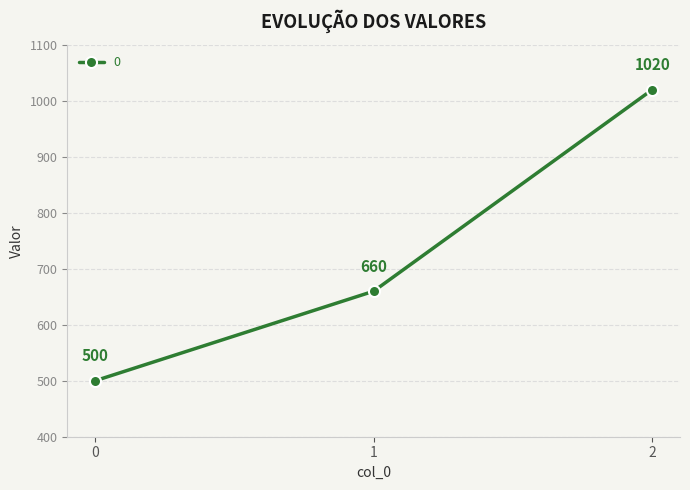

Reading right to left, extract all data points from this chart.

1020	660	500